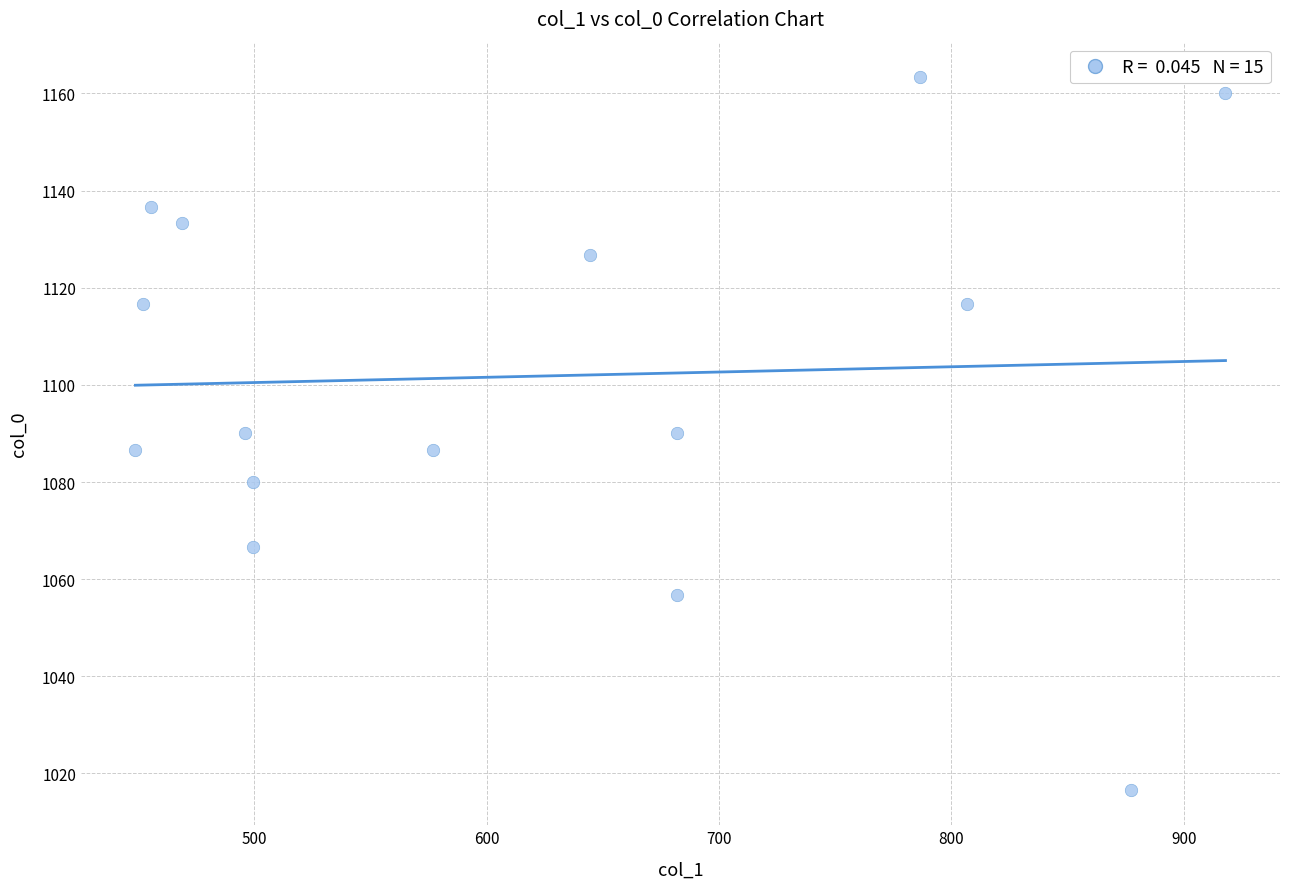

List the coordinates of all points as (Y, X) pairs, reading left to right.

(1086.7, 448.9)  (1116.7, 452.2)  (1136.7, 455.6)  (1133.3, 469.1)  (1090.0, 496.1)  (1080.0, 499.5)  (1066.7, 499.5)  (1086.7, 577.1)  (1126.7, 644.6)  (1090.0, 681.8)  (1056.7, 681.8)  (1163.3, 786.4)  (1116.7, 806.6)  (1016.7, 877.5)  (1160.0, 918.0)